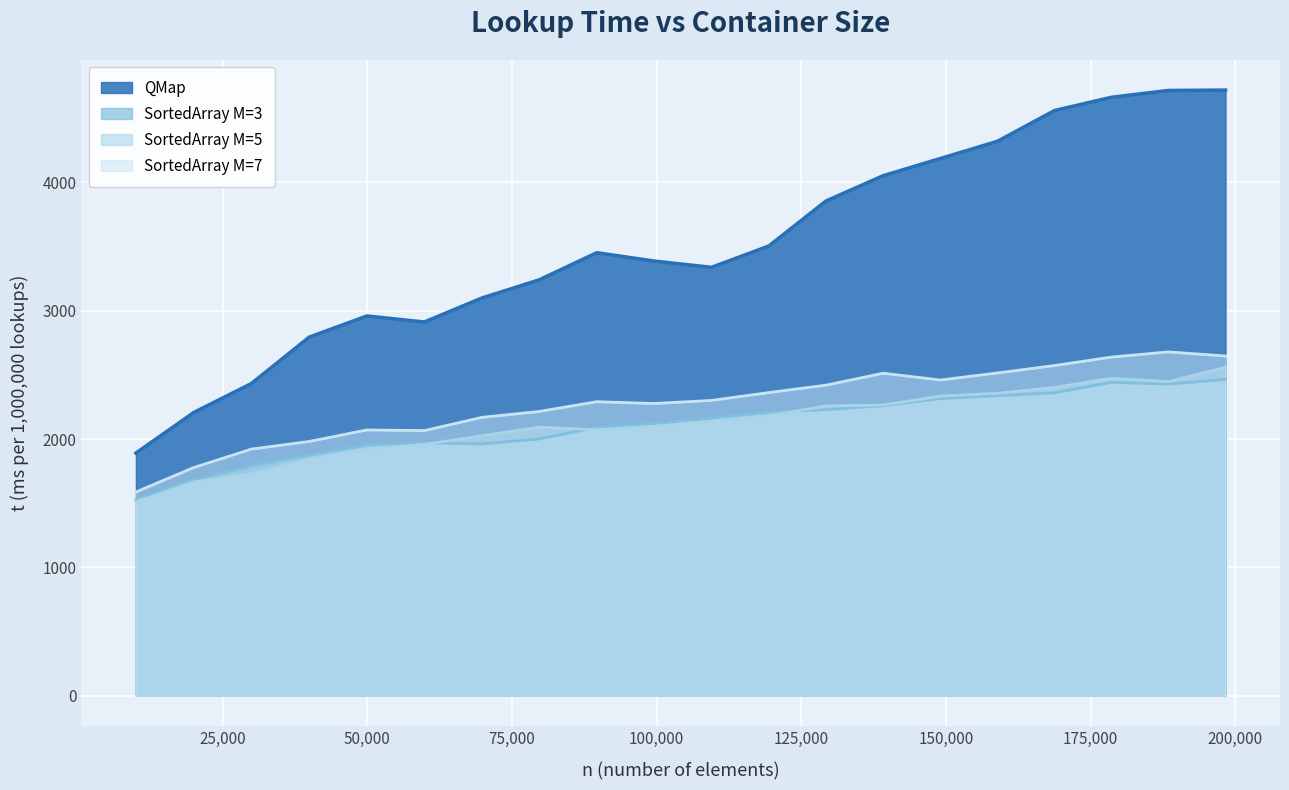

Reading right to left, what are all the values shown in this chart?

QMap: 198310=4719	188458=4716	178619=4663	168768=4560	158895=4320	149025=4186	139148=4052	129263=3855	119367=3504	109476=3338	99568=3387	89642=3452	79712=3241	69789=3099	59844=2912	49903=2959	39931=2794	29959=2433	19982=2207	9995=1891
SortedArray M=3: 198310=2465	188458=2428	178619=2442	168768=2360	158895=2338	149025=2315	139148=2260	129263=2229	119367=2211	109476=2162	99568=2121	89642=2091	79712=2001	69789=1962	59844=1971	49903=1953	39931=1876	29959=1790	19982=1681	9995=1525
SortedArray M=5: 198310=2559	188458=2448	178619=2474	168768=2402	158895=2357	149025=2334	139148=2265	129263=2258	119367=2182	109476=2140	99568=2099	89642=2073	79712=2093	69789=2026	59844=1958	49903=1924	39931=1842	29959=1729	19982=1666	9995=1511
SortedArray M=7: 198310=2647	188458=2679	178619=2639	168768=2573	158895=2515	149025=2460	139148=2513	129263=2420	119367=2362	109476=2301	99568=2277	89642=2291	79712=2215	69789=2169	59844=2066	49903=2071	39931=1981	29959=1922	19982=1778	9995=1588